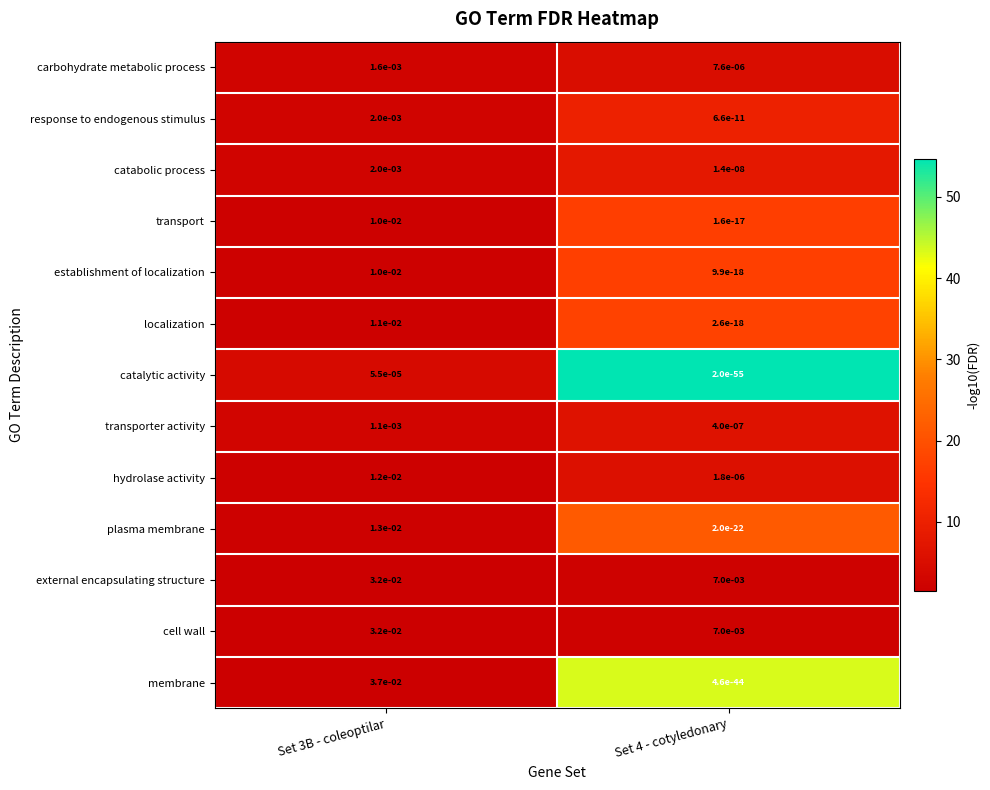

True or false: cell wall has a value of 0.0 at Set 4 - cotyledonary.

True